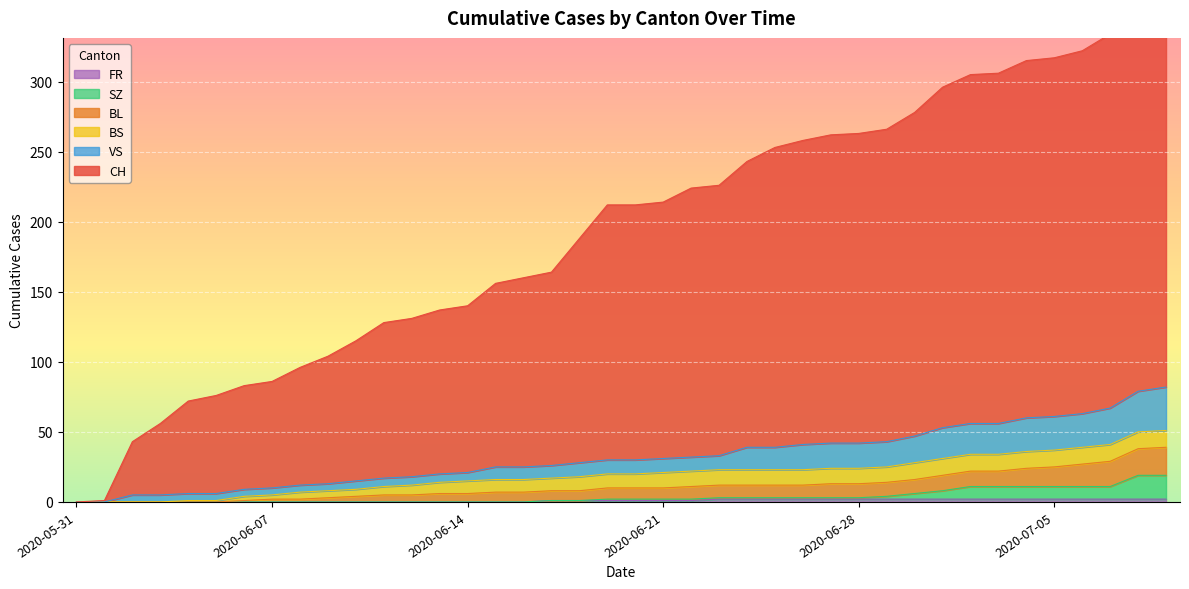

Which series has the largest total across all categories?

CH